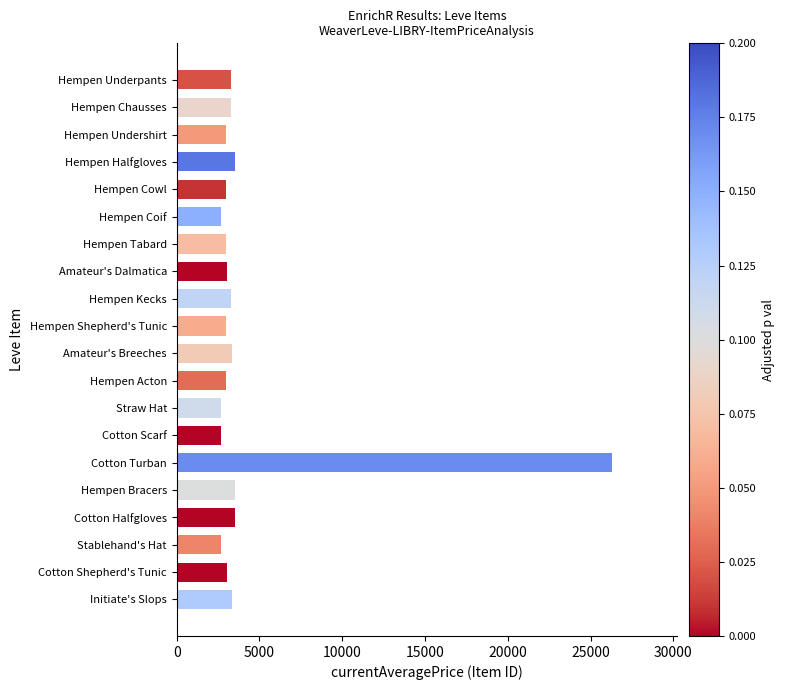

What is the smallest value displayed?

2658